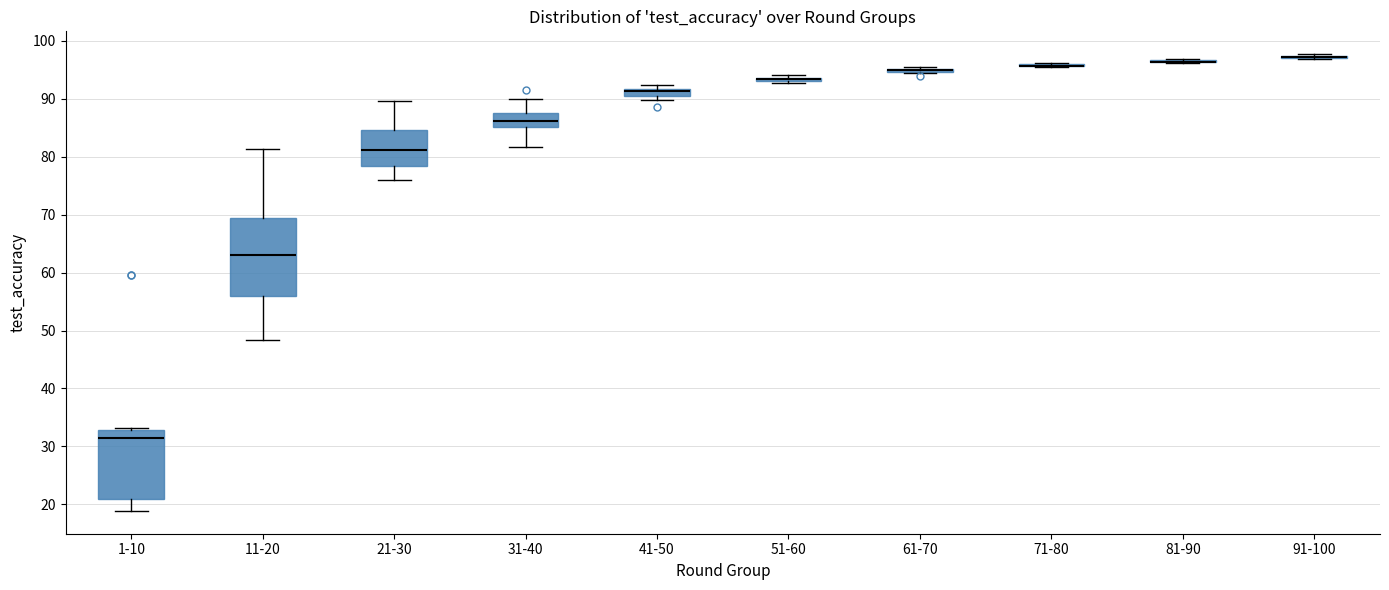

Comparing the boxes themselves (not the whiskers), which one is the tallest?

11-20